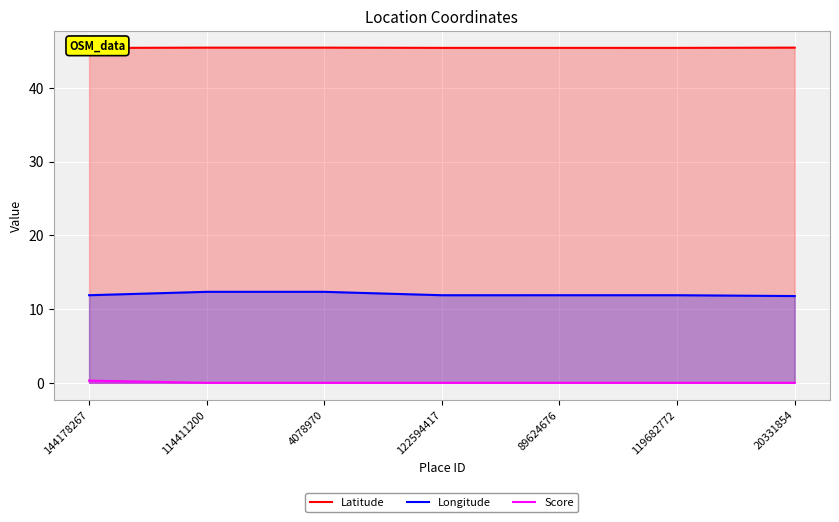

True or false: Score and Longitude intersect in this chart.

False